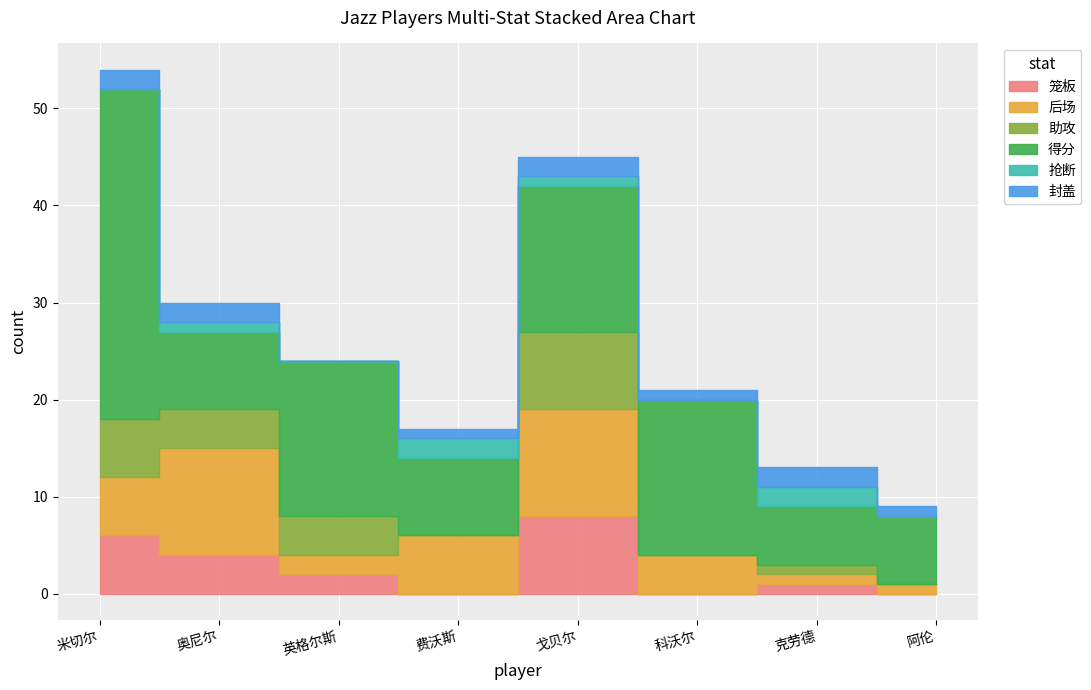

What is the value of the 抢断 point at the 7th from the left?

2